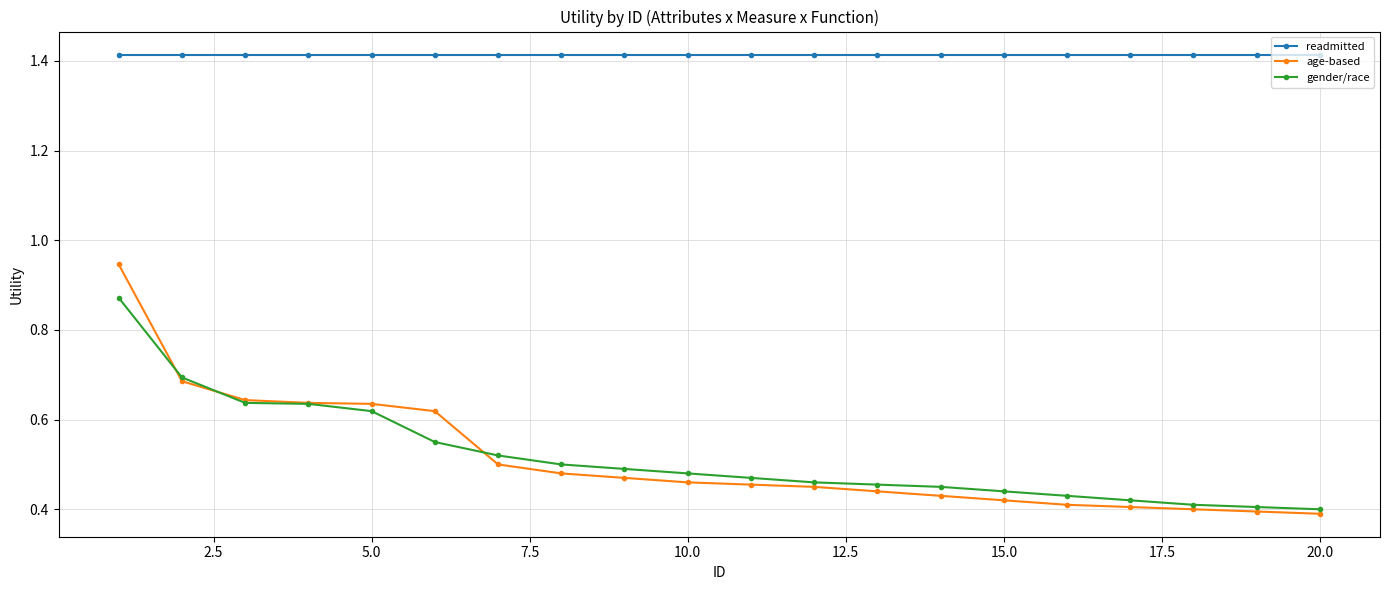

At how many categories does at least one series exceed 0?

20